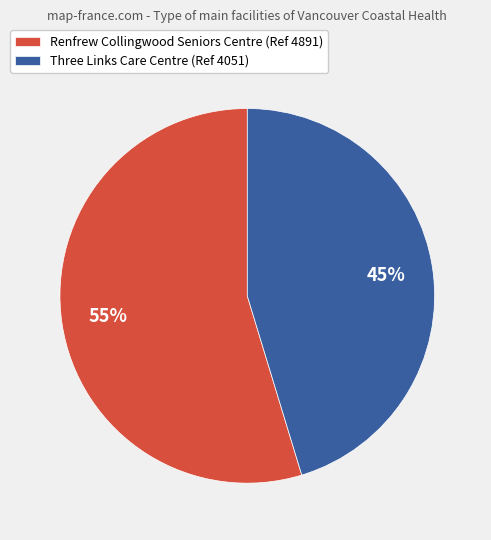

What is the largest slice in the pie chart?

Renfrew Collingwood Seniors Centre (Ref 4891)